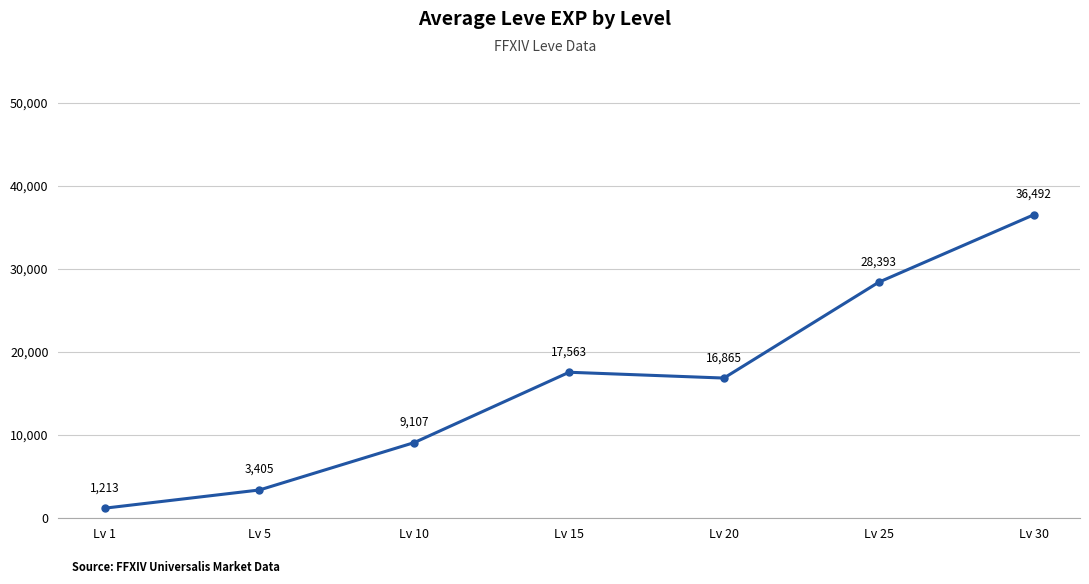

Rank the categories by value from highest to lowest.

Lv 30, Lv 25, Lv 15, Lv 20, Lv 10, Lv 5, Lv 1